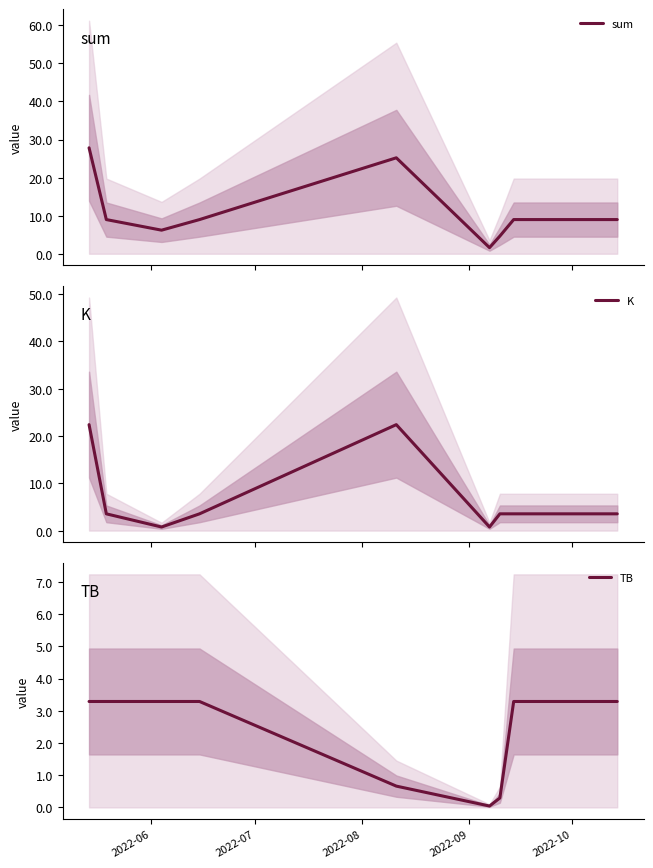

What is the highest value of the TB series?

3.3